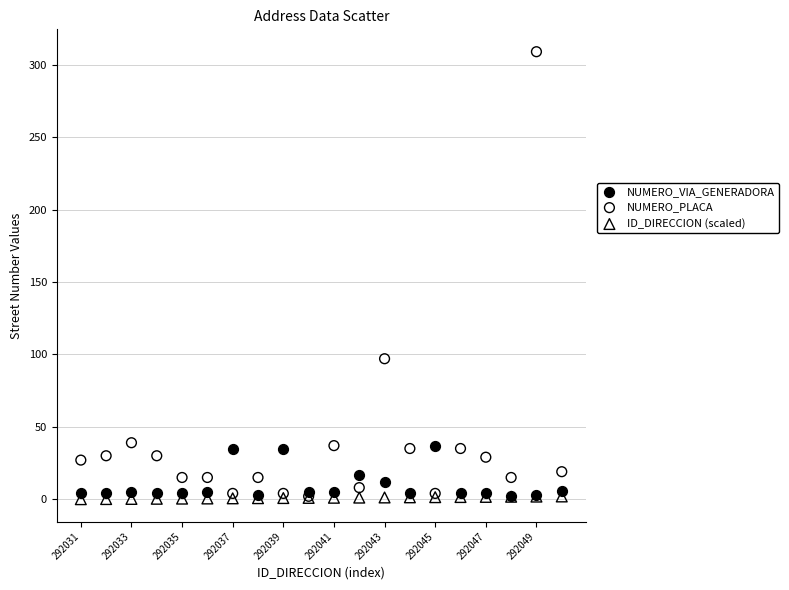

Across all series, what Y value is closest to 154?

97.0